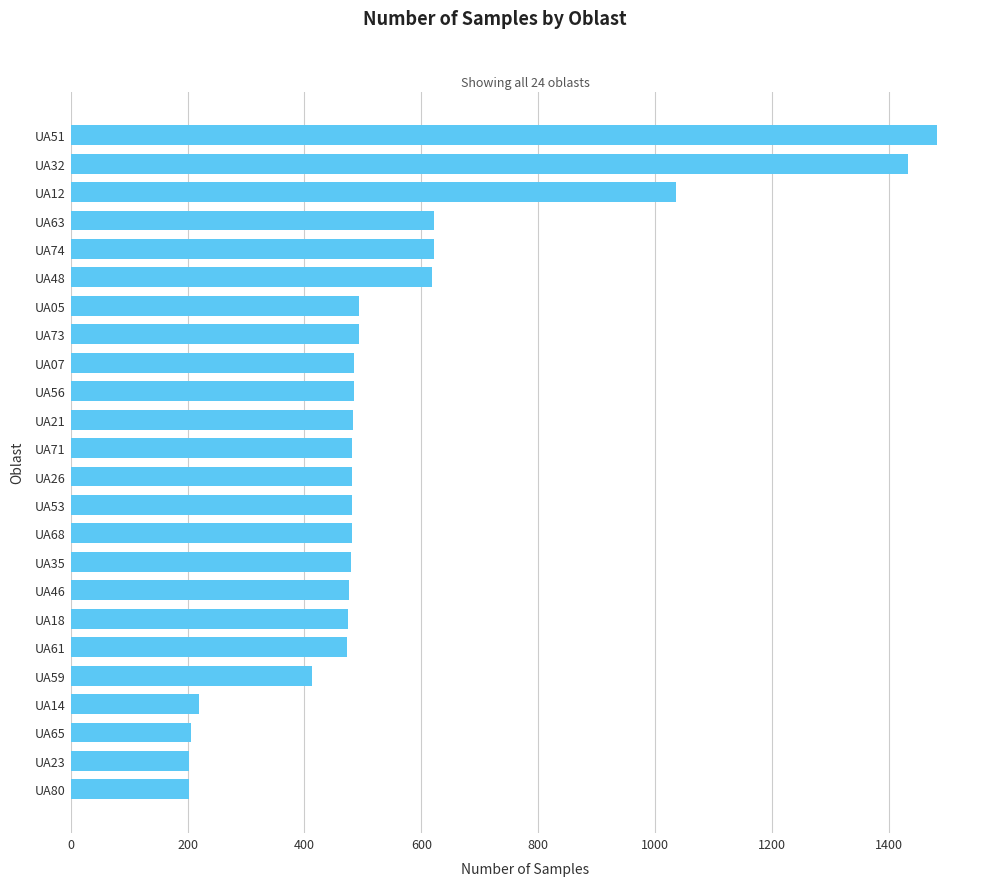

Which label corresponds to the largest value in the chart?

UA51